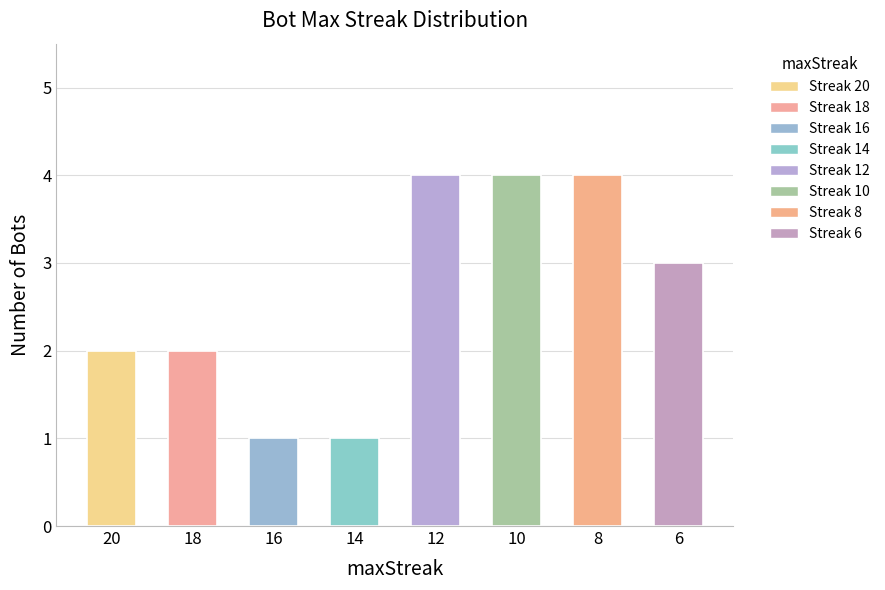

Where does the data first go above 3?

12